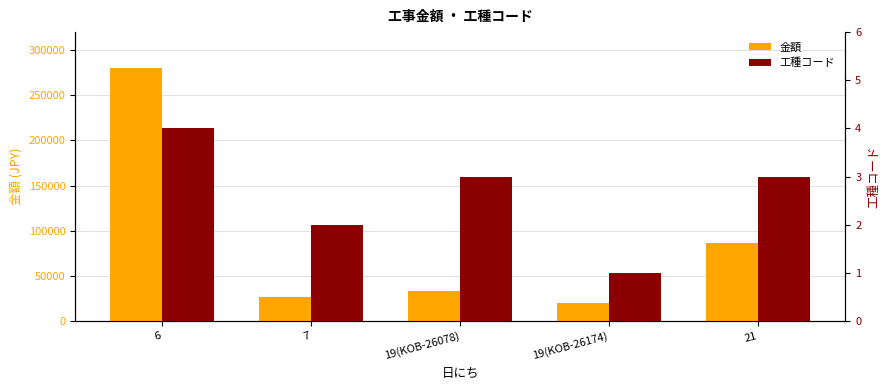

List the series in order of their peak value, lowest first.

工種コード, 金額